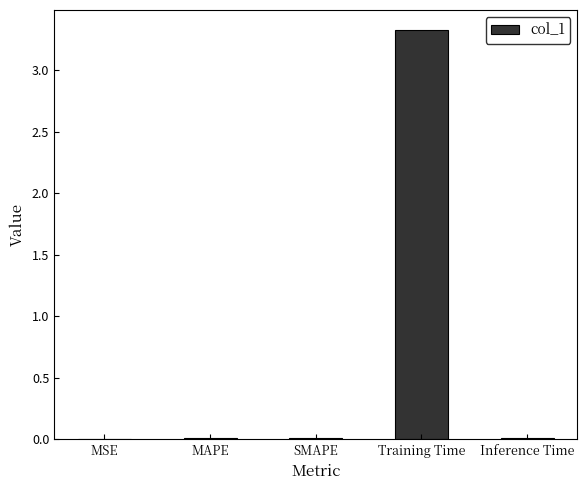

Between MSE and Training Time, which is larger?

Training Time